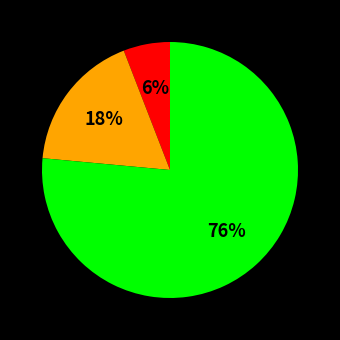

Does any single category account for the majority?

Yes